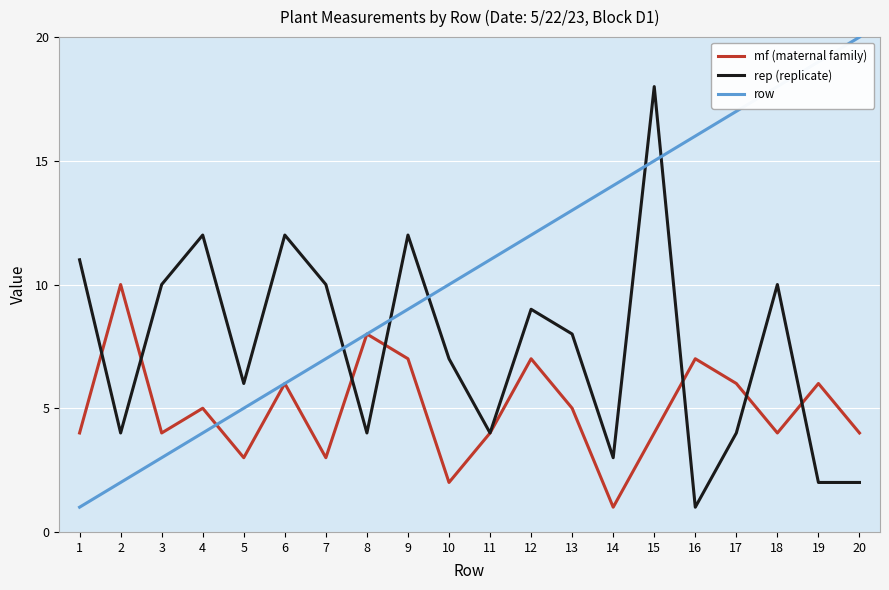

The value of mf (maternal family) at 9 is 4. True or false?

False